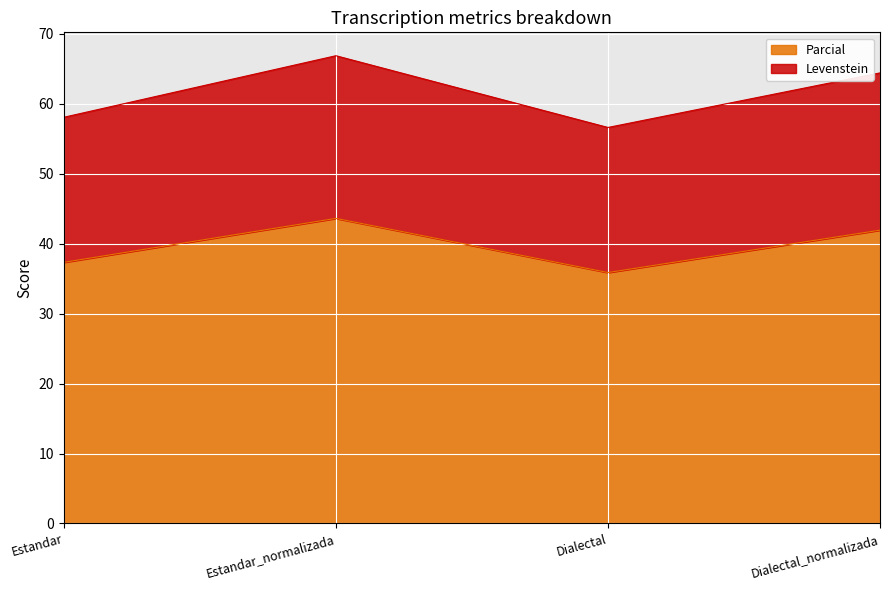

How many interior local peaks does the Levenstein series have?

1